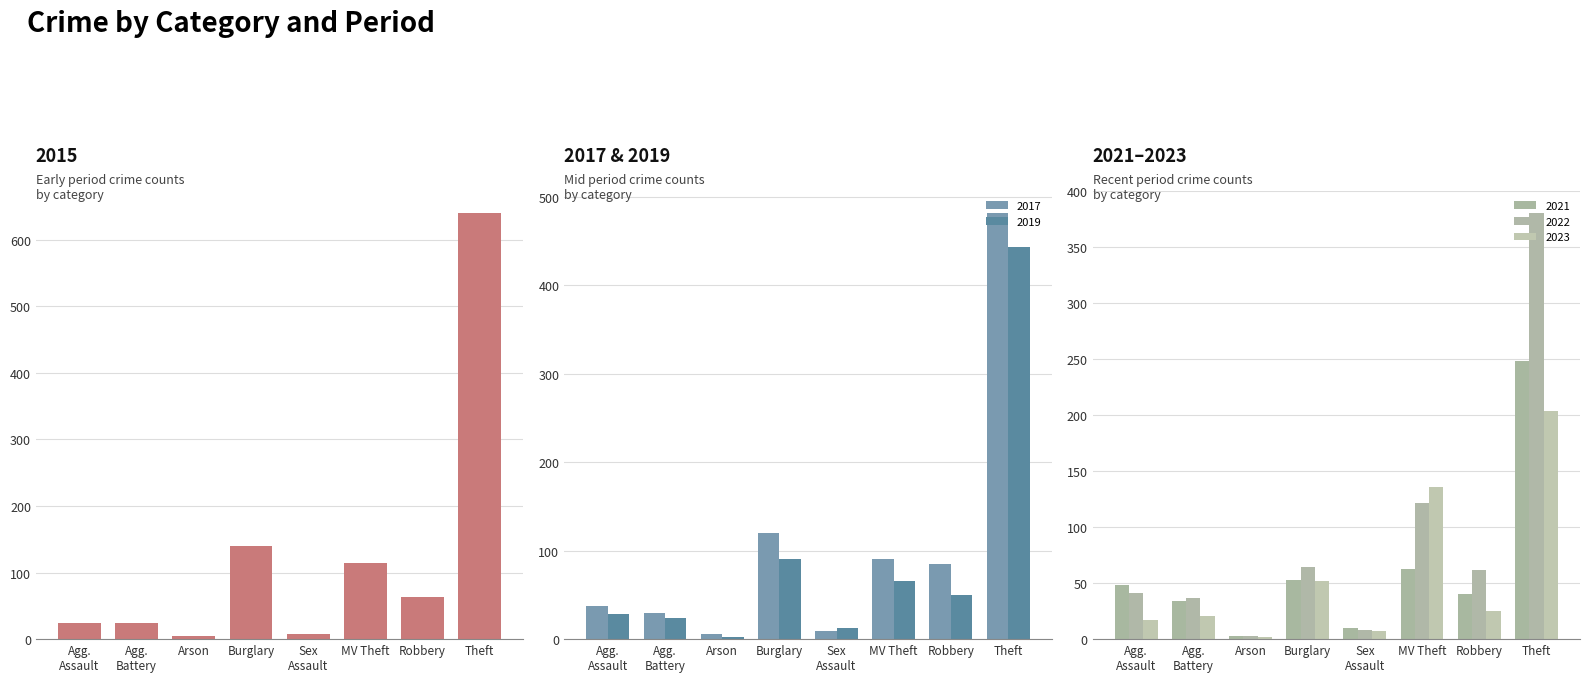

Rank the series at Agg. Assault from highest to lowest value.

2021, 2022, 2017, 2019, 2015, 2023